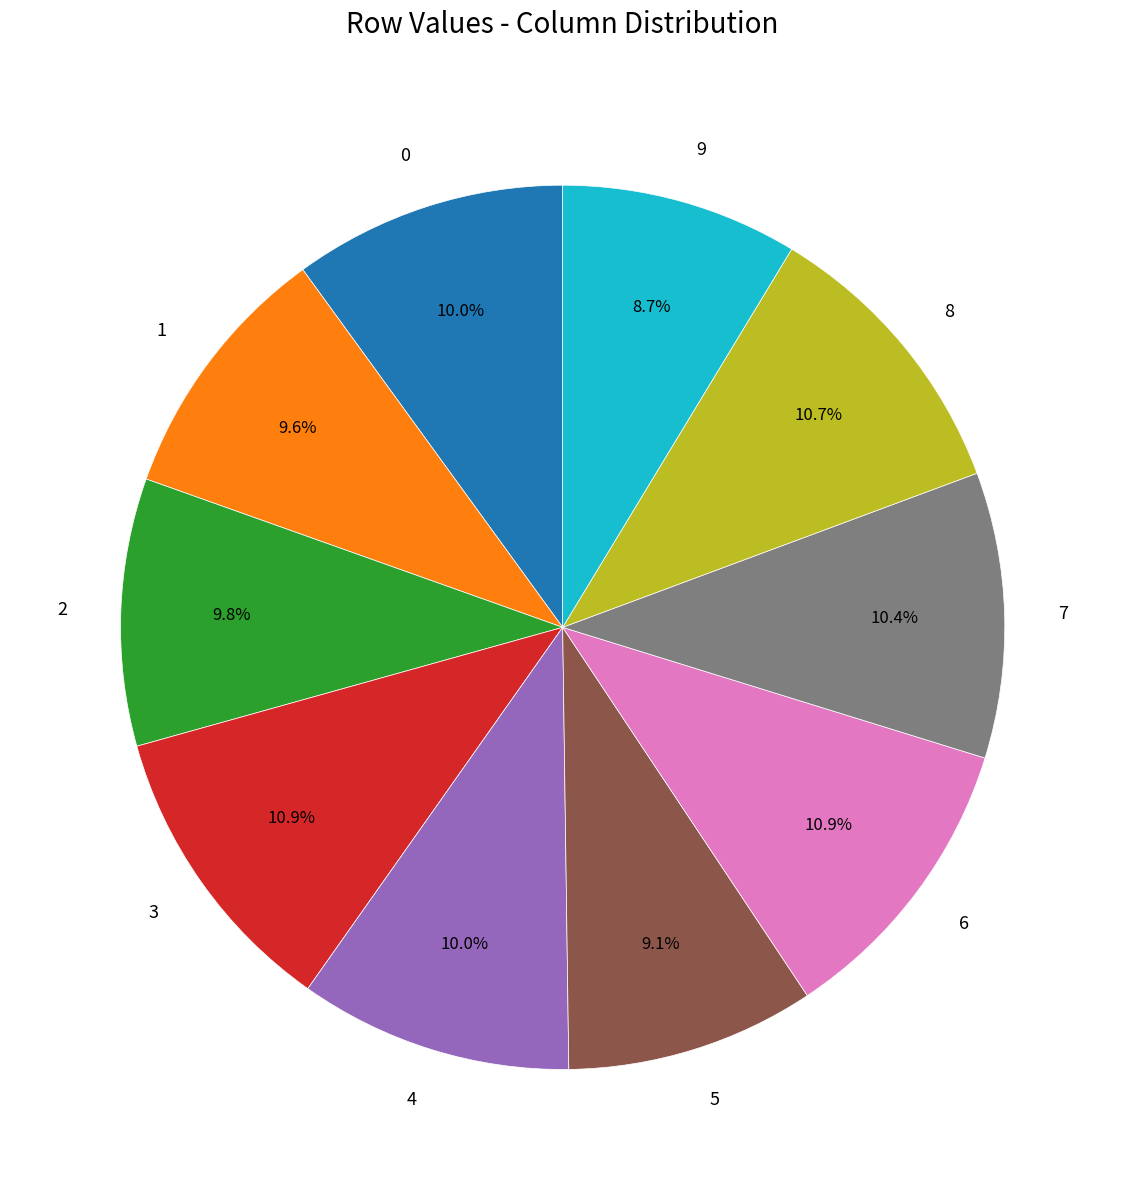

Is there any slice that represents more than half of the pie?

No